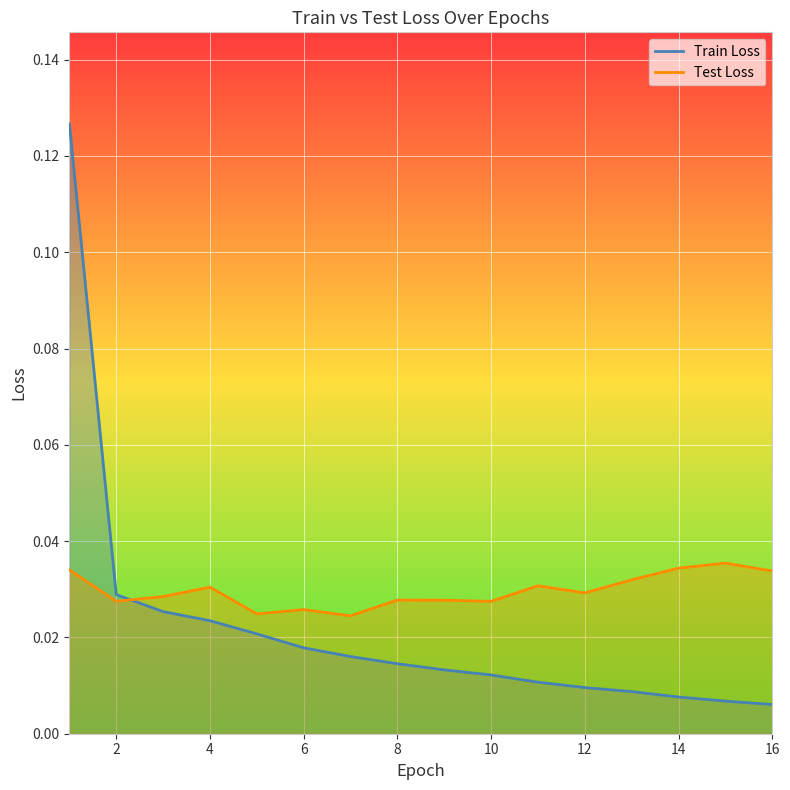

Rank the series by their average value, from lowest to highest.

Train Loss, Test Loss